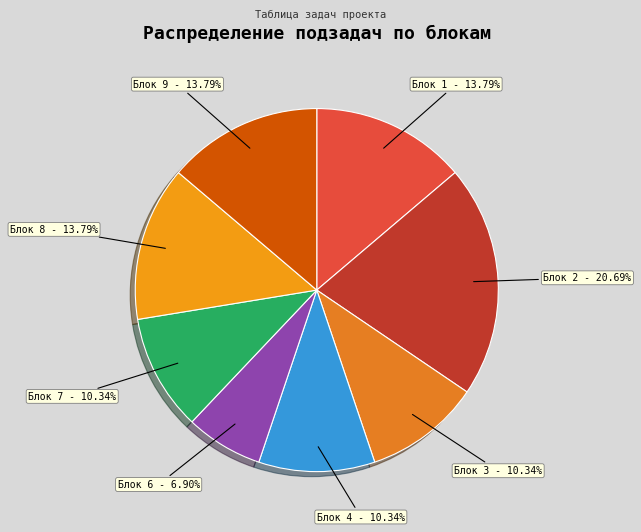

Do Блок 7 and Блок 8 together represent more than half of the pie?

No